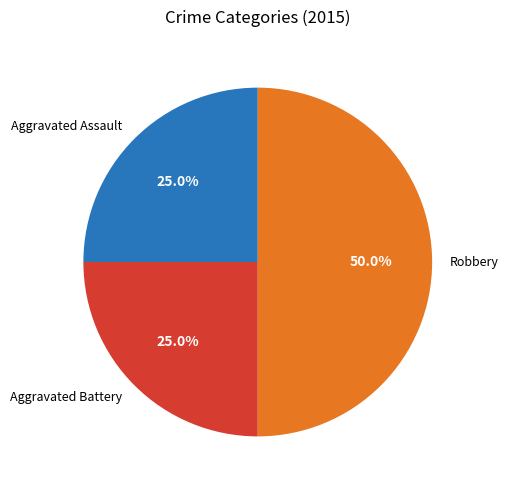

How many slices are in this pie chart?

3